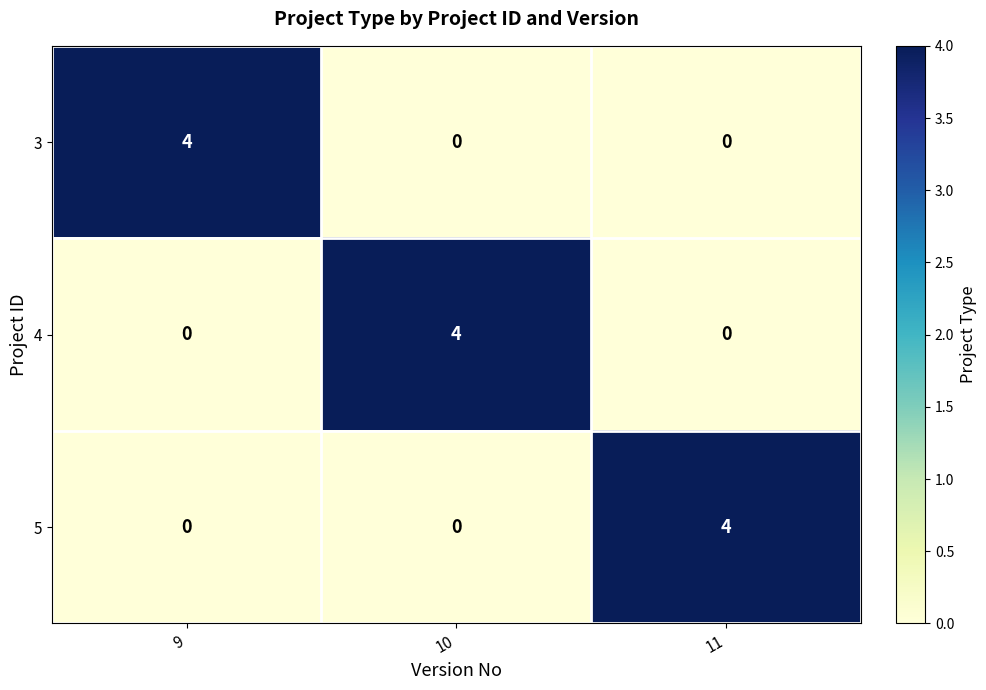

How many series are shown in this chart?

3